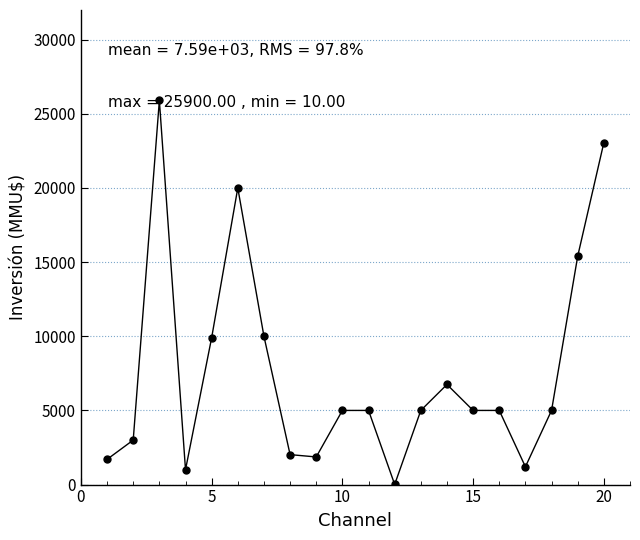

What is the difference between the second highest and minimum values?

23048